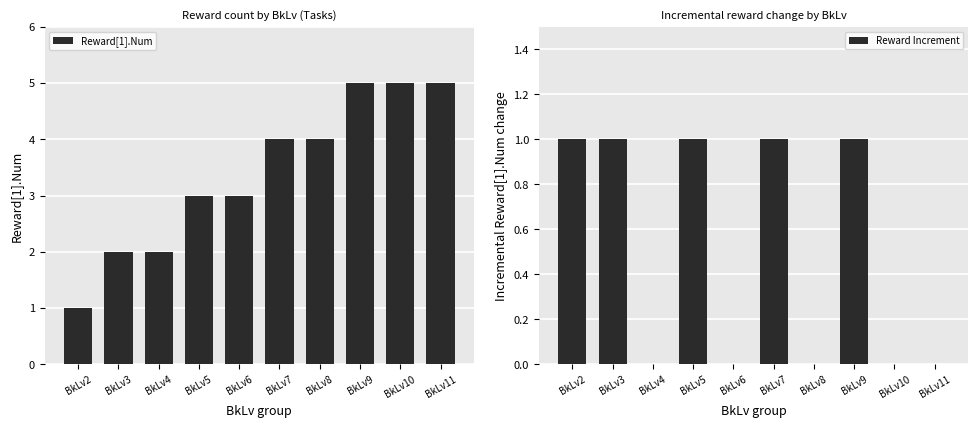

What is the spread (max minus min) of values at BkLv4?

2